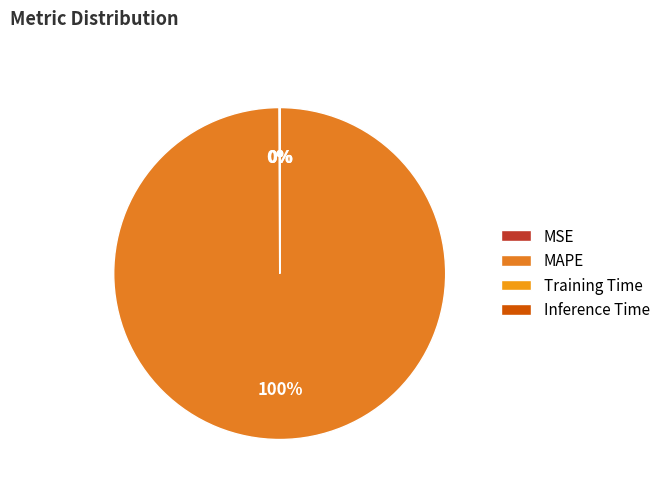

To the nearest percent, what is the difference between the largest and smallest slice percentages?

100%